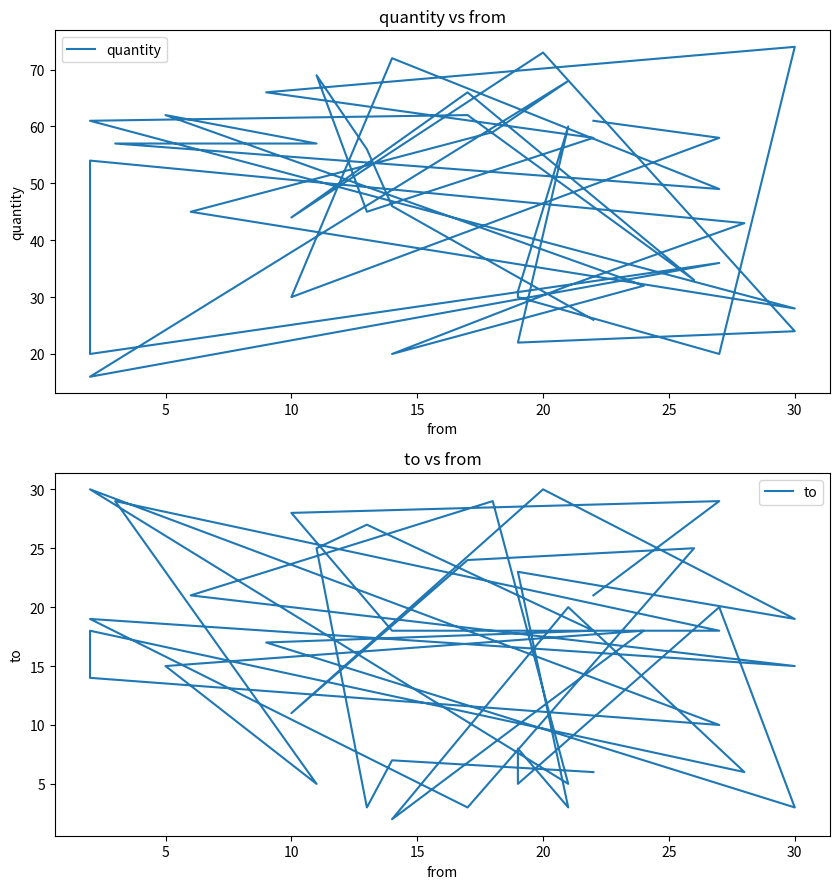

How many categories are shown in the chart?

40